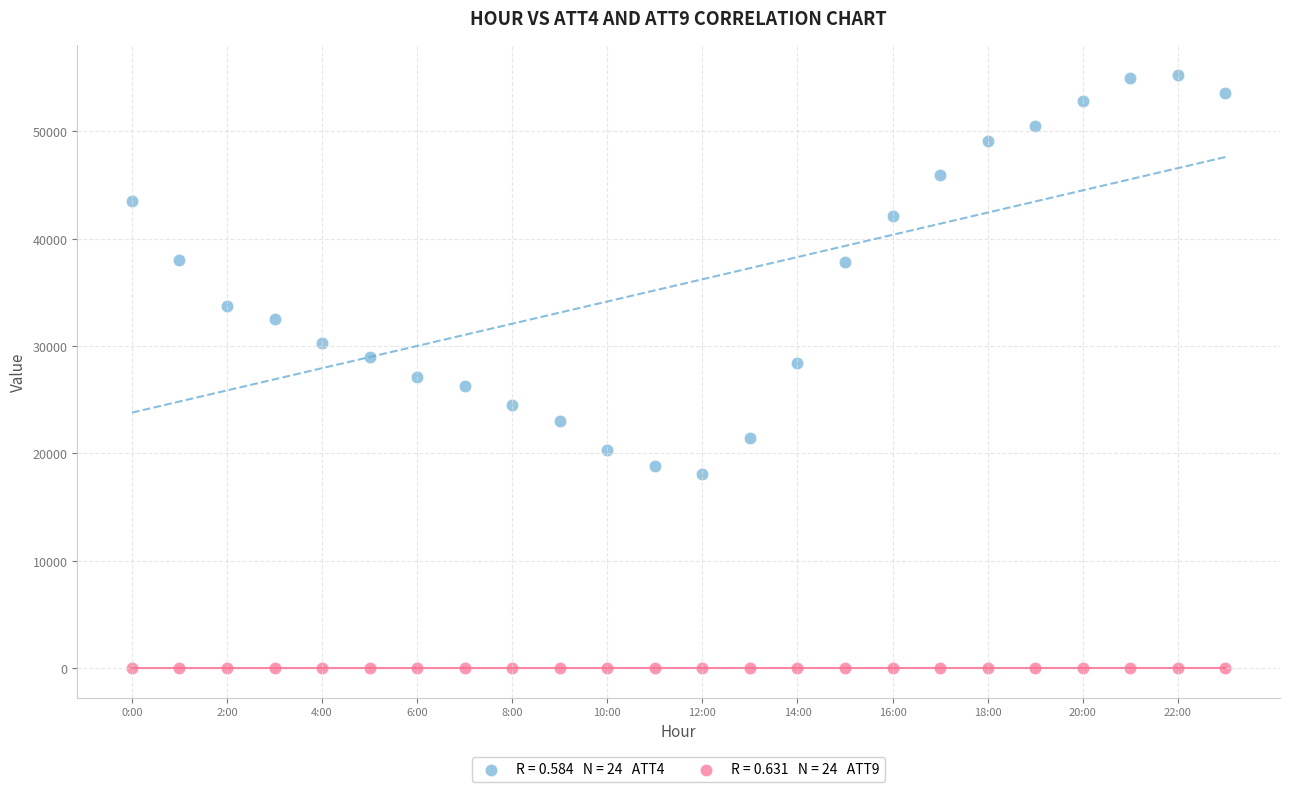

Across all data points, what is the range of Y values (max minus min)?

55296.6